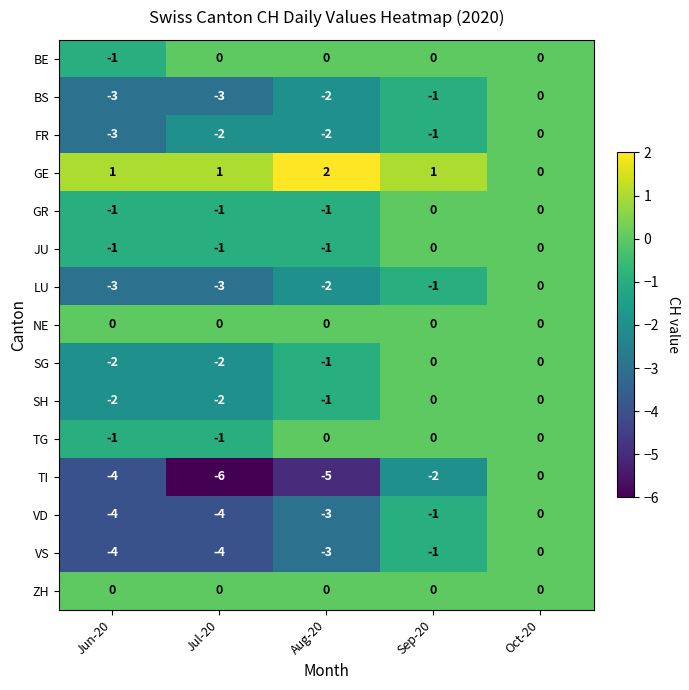

Count the number of categories in the chart.

5